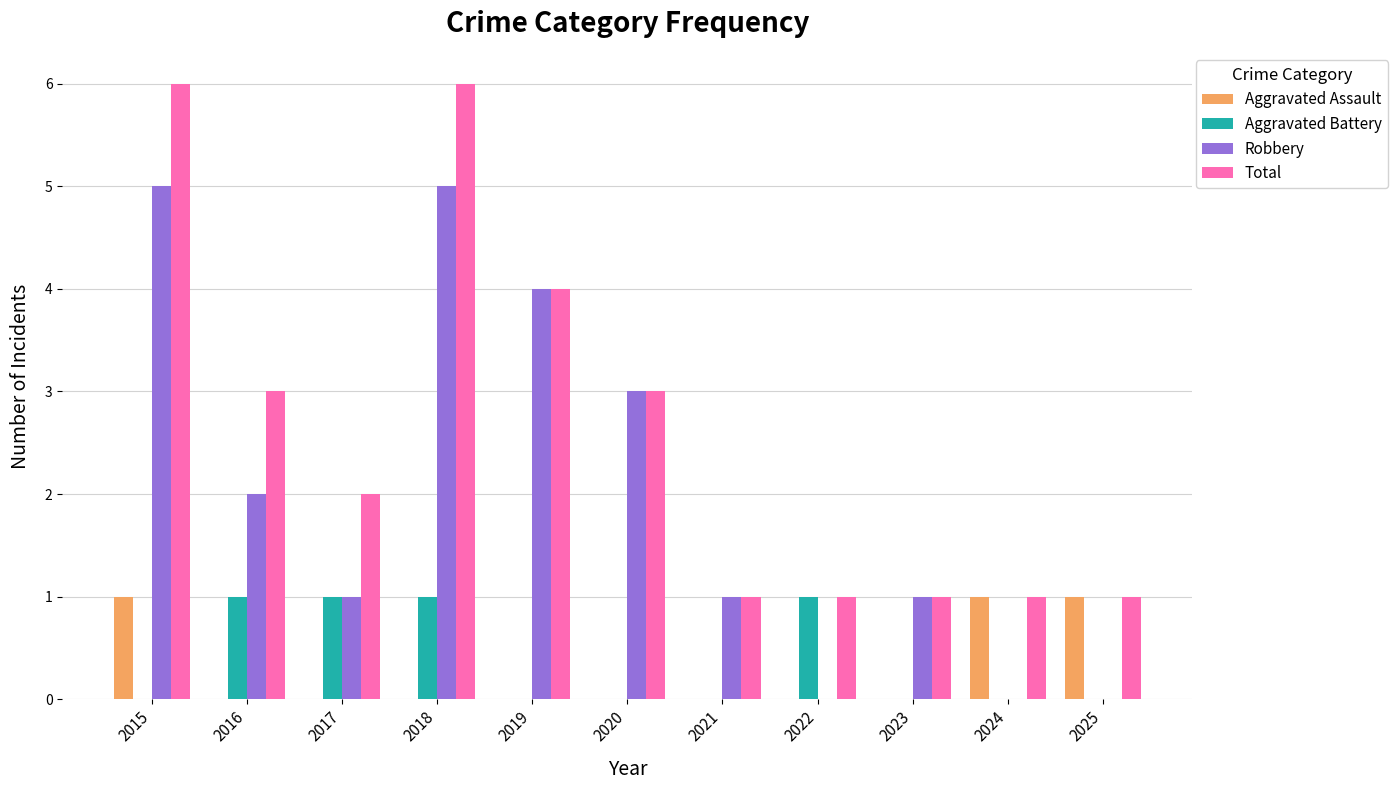

How many groups of bars are there?

11